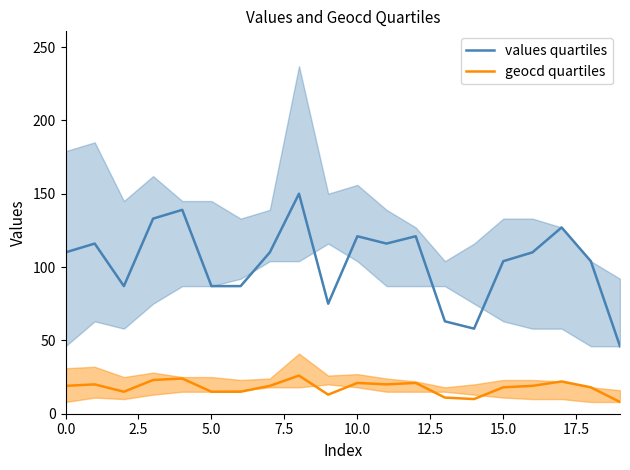

At how many categories does at least one series exceed 86?

16